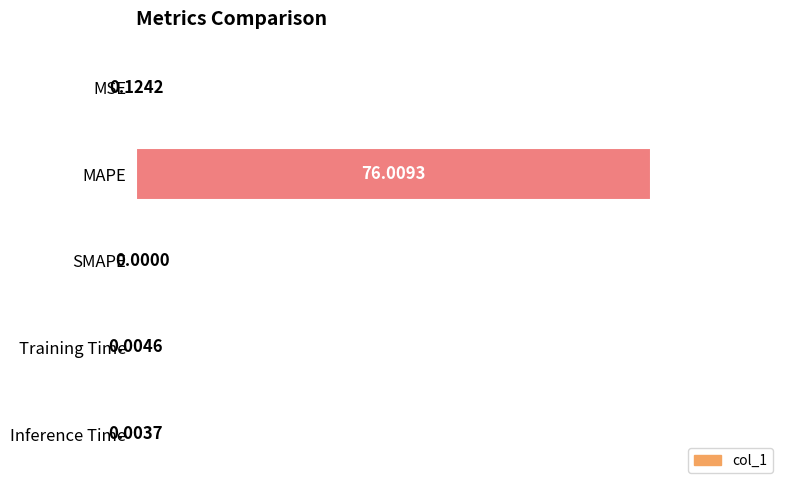

How many positive values are there?

4